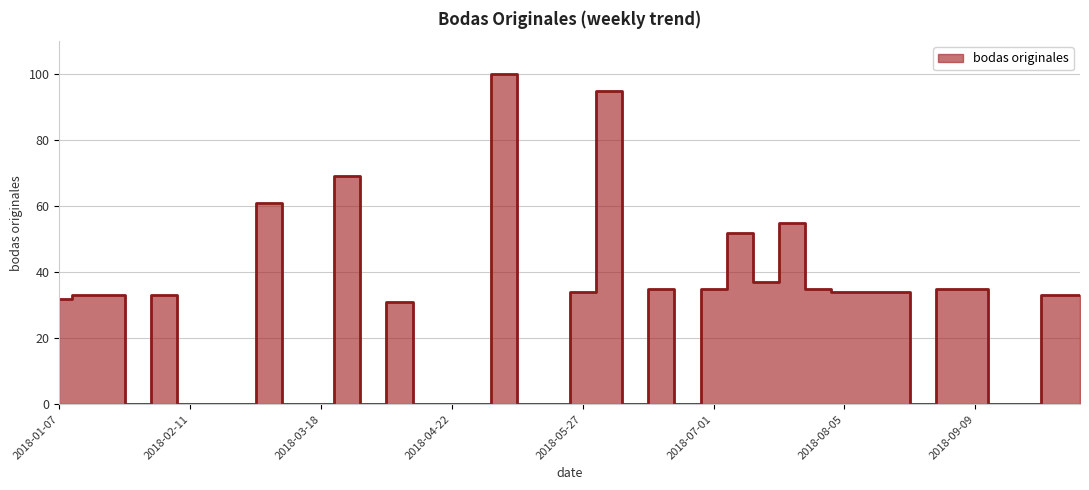

Rank the categories by value from highest to lowest.

2018-05-06, 2018-06-03, 2018-03-25, 2018-03-04, 2018-07-22, 2018-07-08, 2018-07-15, 2018-06-17, 2018-07-01, 2018-07-29, 2018-09-02, 2018-09-09, 2018-05-27, 2018-08-05, 2018-08-12, 2018-08-19, 2018-01-14, 2018-01-21, 2018-02-04, 2018-09-30, 2018-10-07, 2018-01-07, 2018-04-08, 2018-01-28, 2018-02-11, 2018-02-18, 2018-02-25, 2018-03-11, 2018-03-18, 2018-04-01, 2018-04-15, 2018-04-22, 2018-04-29, 2018-05-13, 2018-05-20, 2018-06-10, 2018-06-24, 2018-08-26, 2018-09-16, 2018-09-23